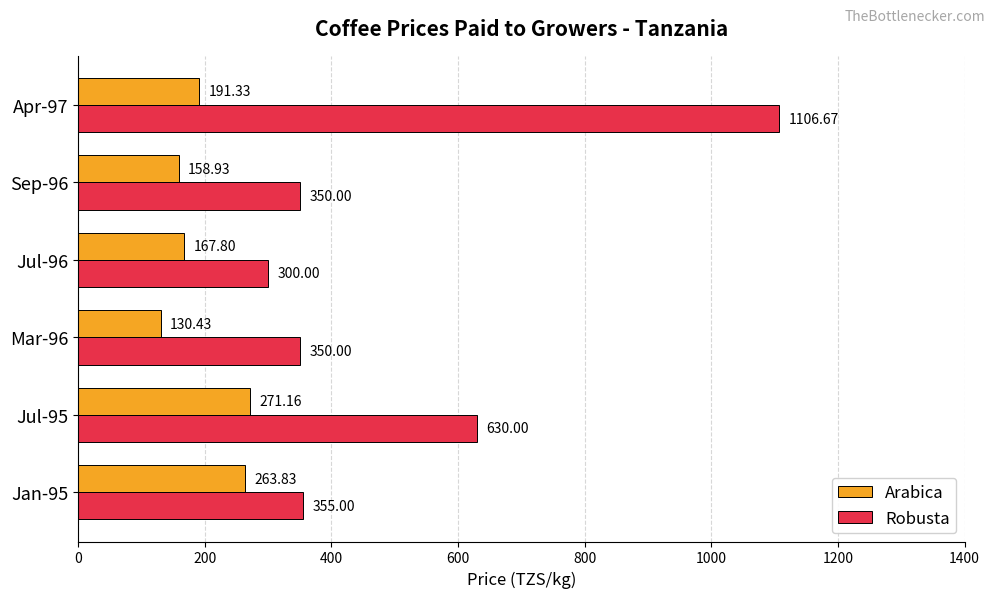

What is the difference between the Robusta values at Apr-97 and Mar-96?

756.7